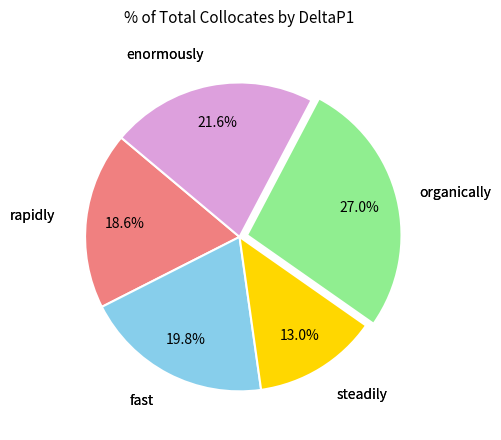

Is there any slice that represents more than half of the pie?

No